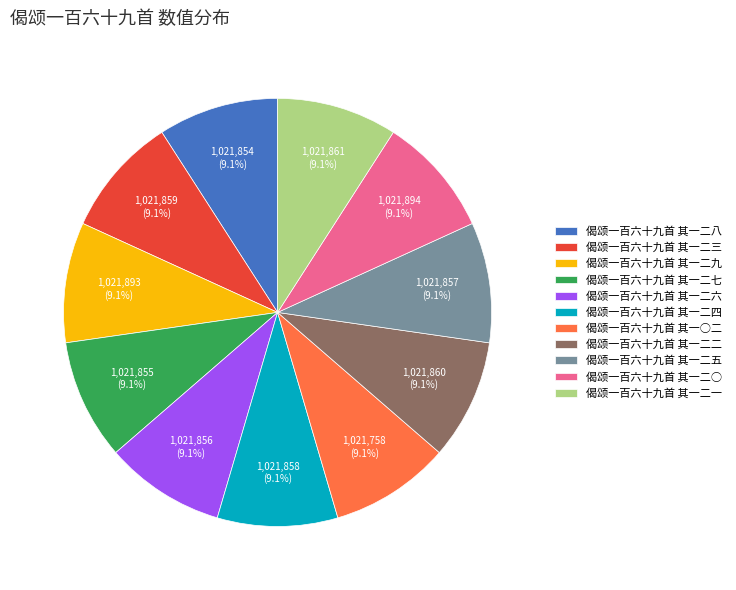

True or false: 偈颂一百六十九首 其一二三 accounts for 1% of the total.

False